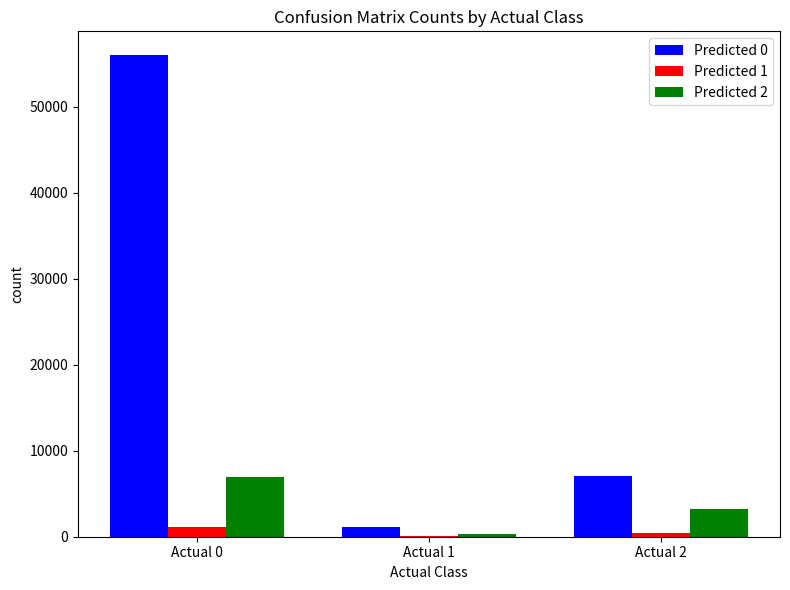

Which series has the widest spread of values?

Predicted 0